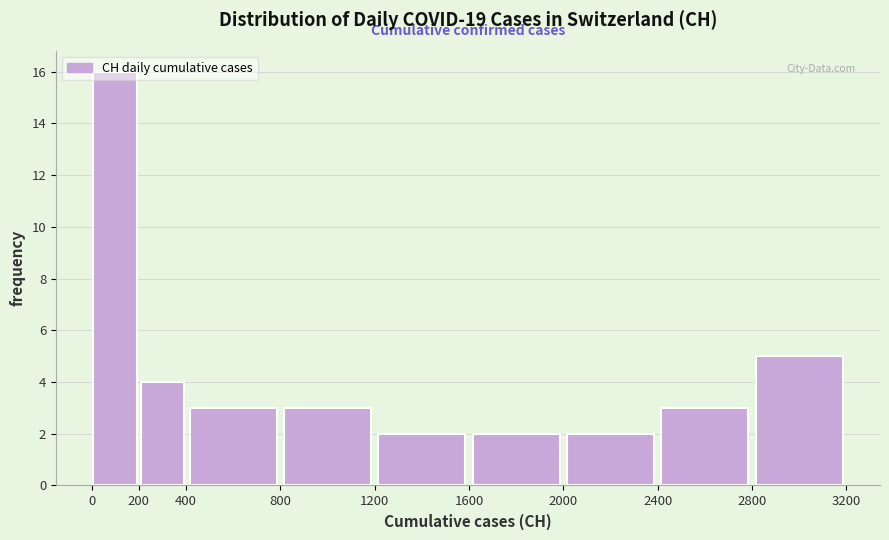

Over which range of the x-axis is the bar tallest?

0 to 200